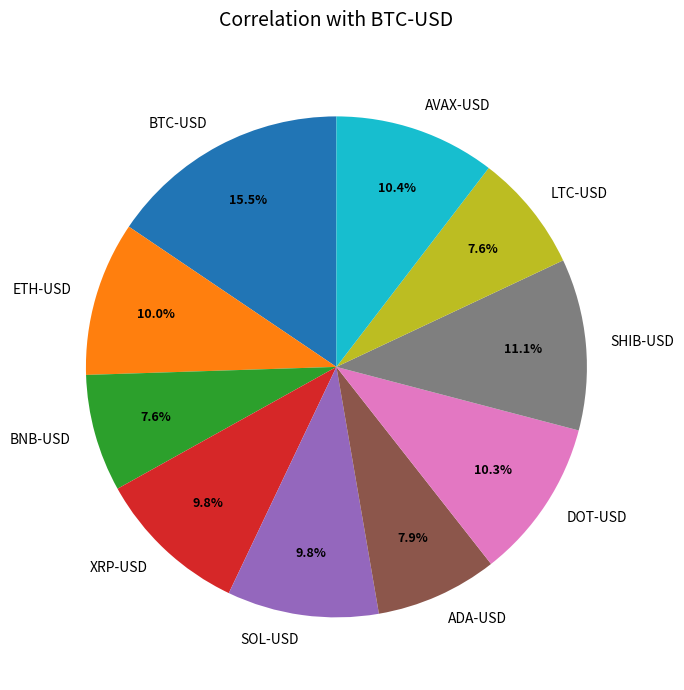

How many slices are in this pie chart?

10